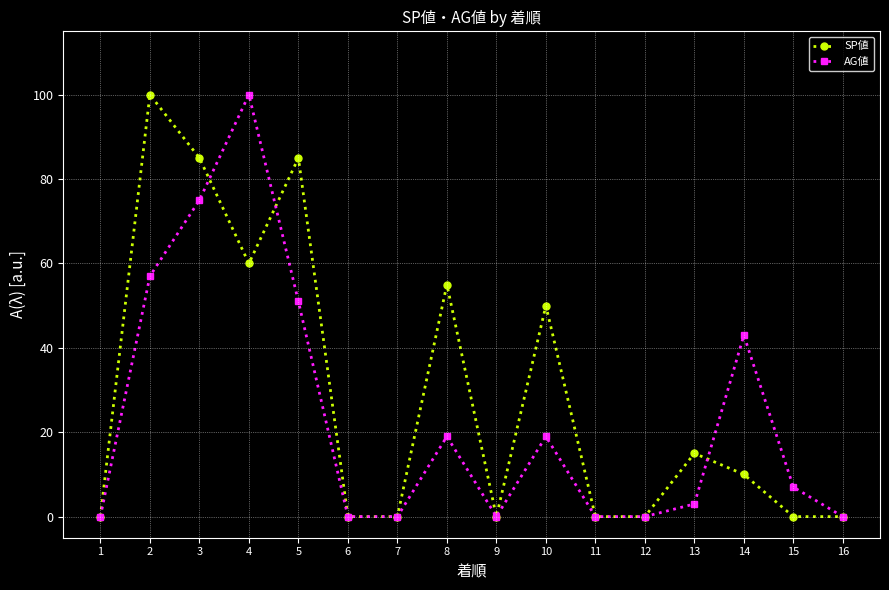

Reading right to left, list all the values displayed in this chart.

SP値: 0	0	10	15	0	0	50	0	55	0	0	85	60	85	100	0
AG値: 0	7	43	3	0	0	19	0	19	0	0	51	100	75	57	0